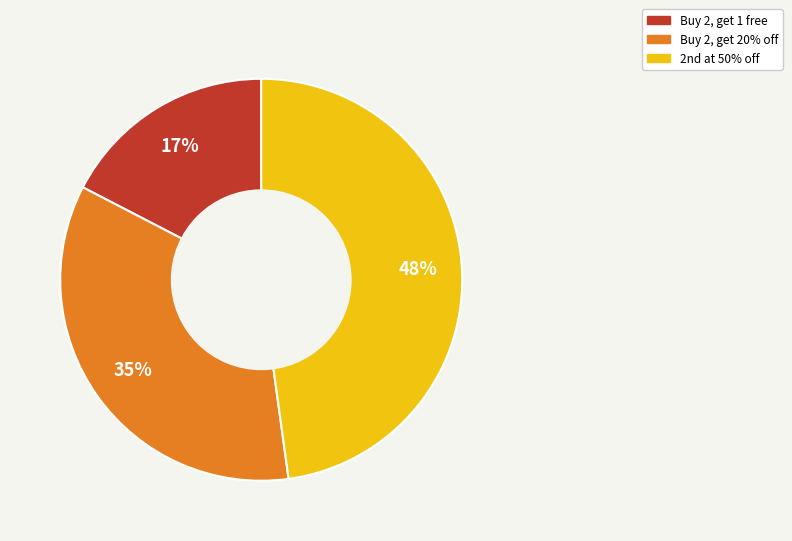

Which category has the biggest portion of the pie?

2nd at 50% off